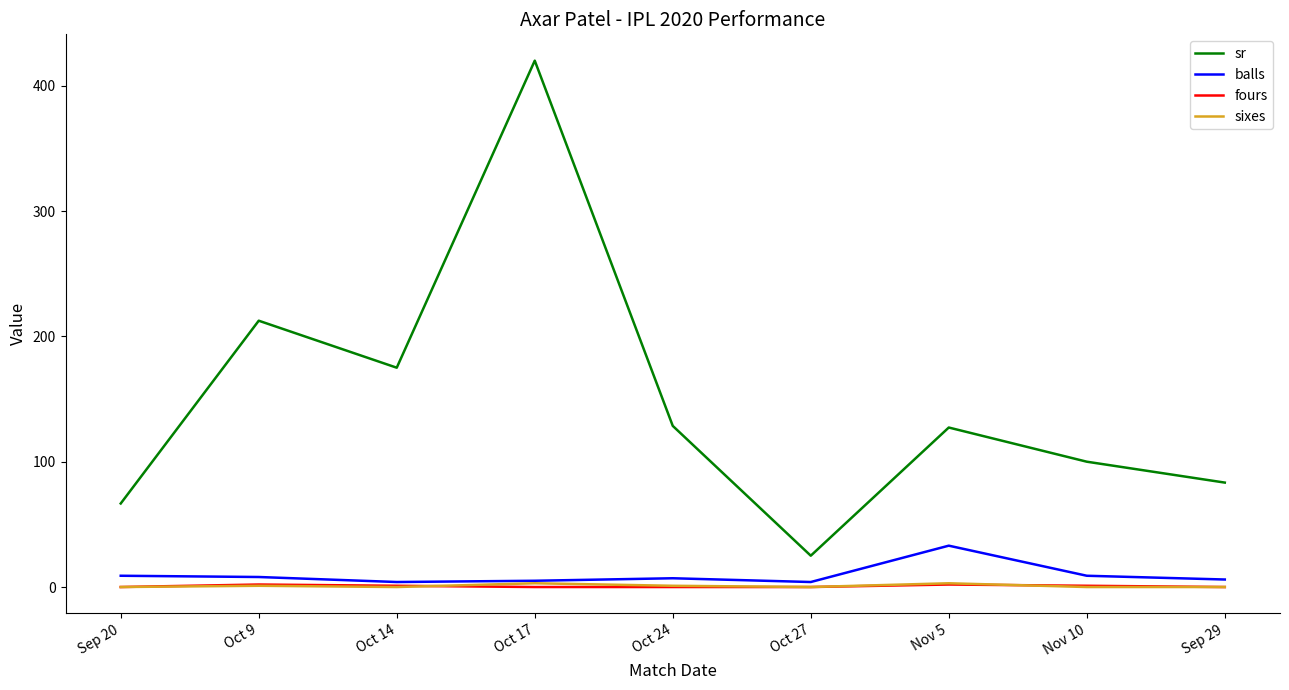

Where is sr nearest to the value 222?

Oct 9